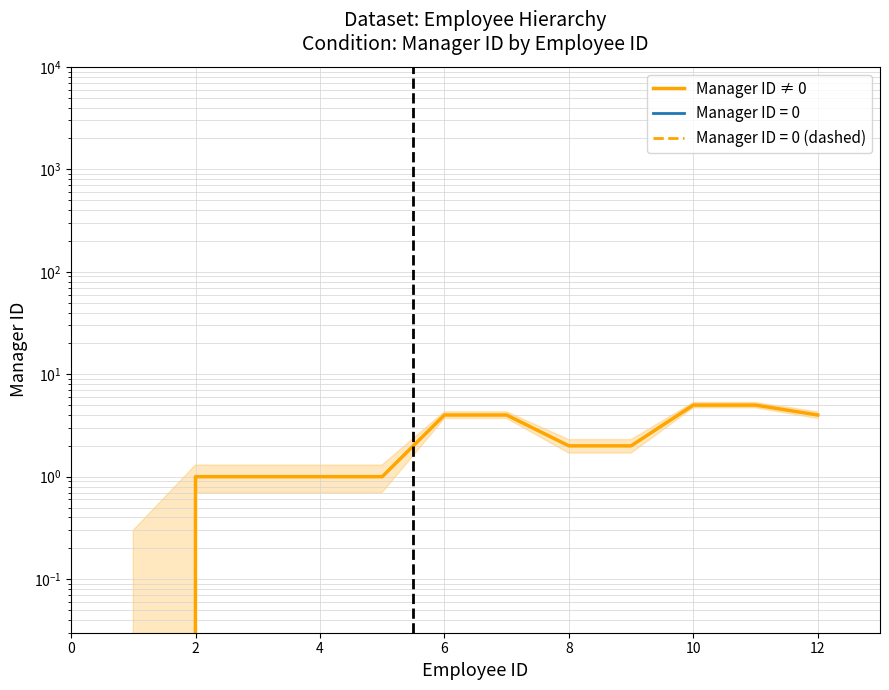

What is the sum of all values?

30